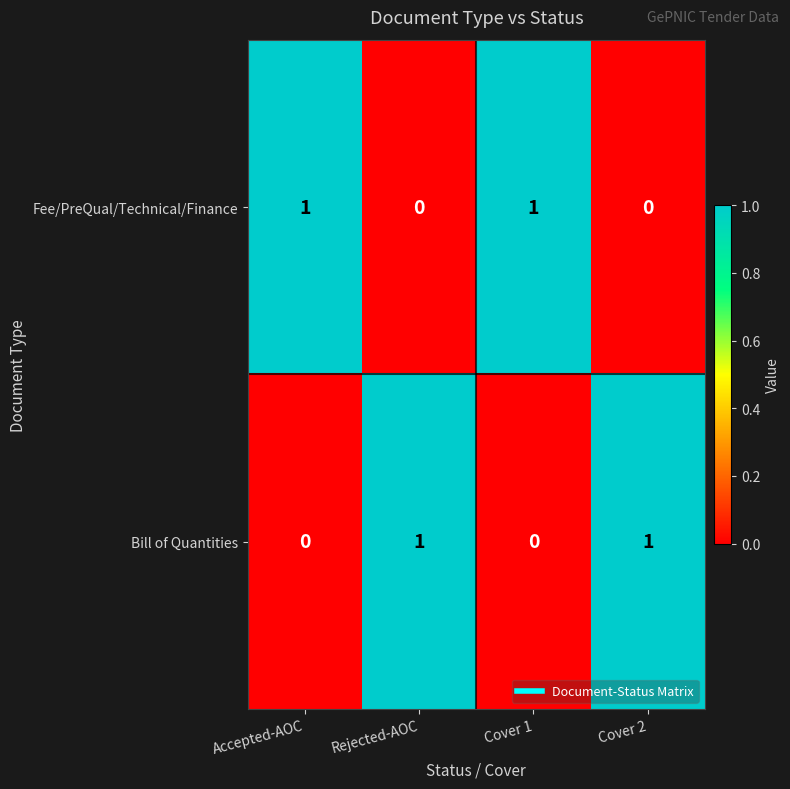

Reading left to right, what are all the values shown in this chart?

Fee/PreQual/Technical/Finance: Accepted-AOC=1	Rejected-AOC=0	Cover 1=1	Cover 2=0
Bill of Quantities: Accepted-AOC=0	Rejected-AOC=1	Cover 1=0	Cover 2=1